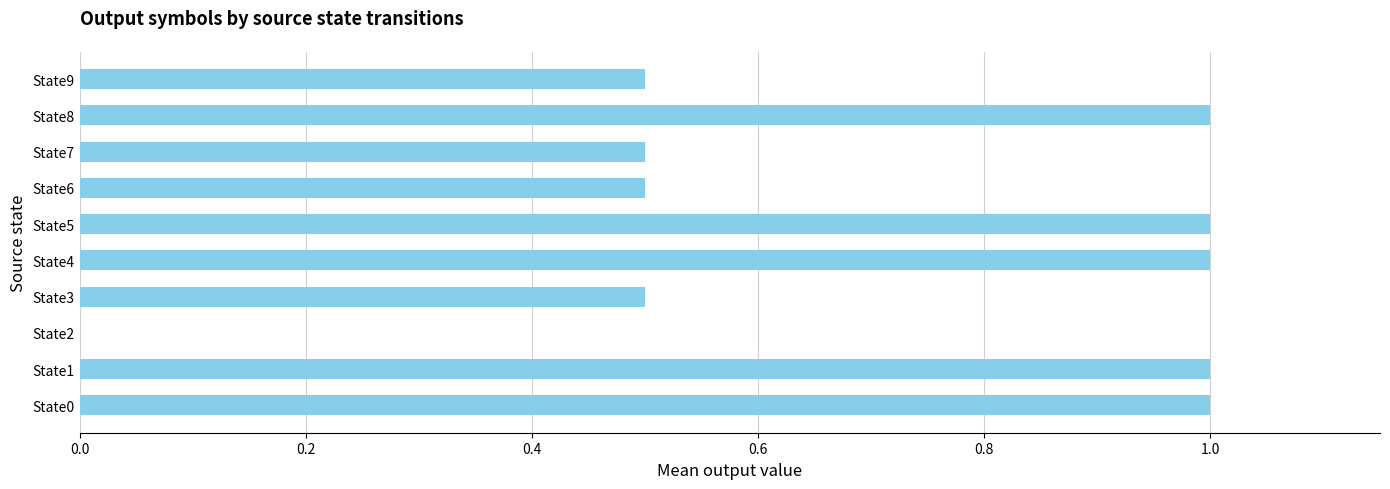

Where is the data nearest to the value 0?

State2